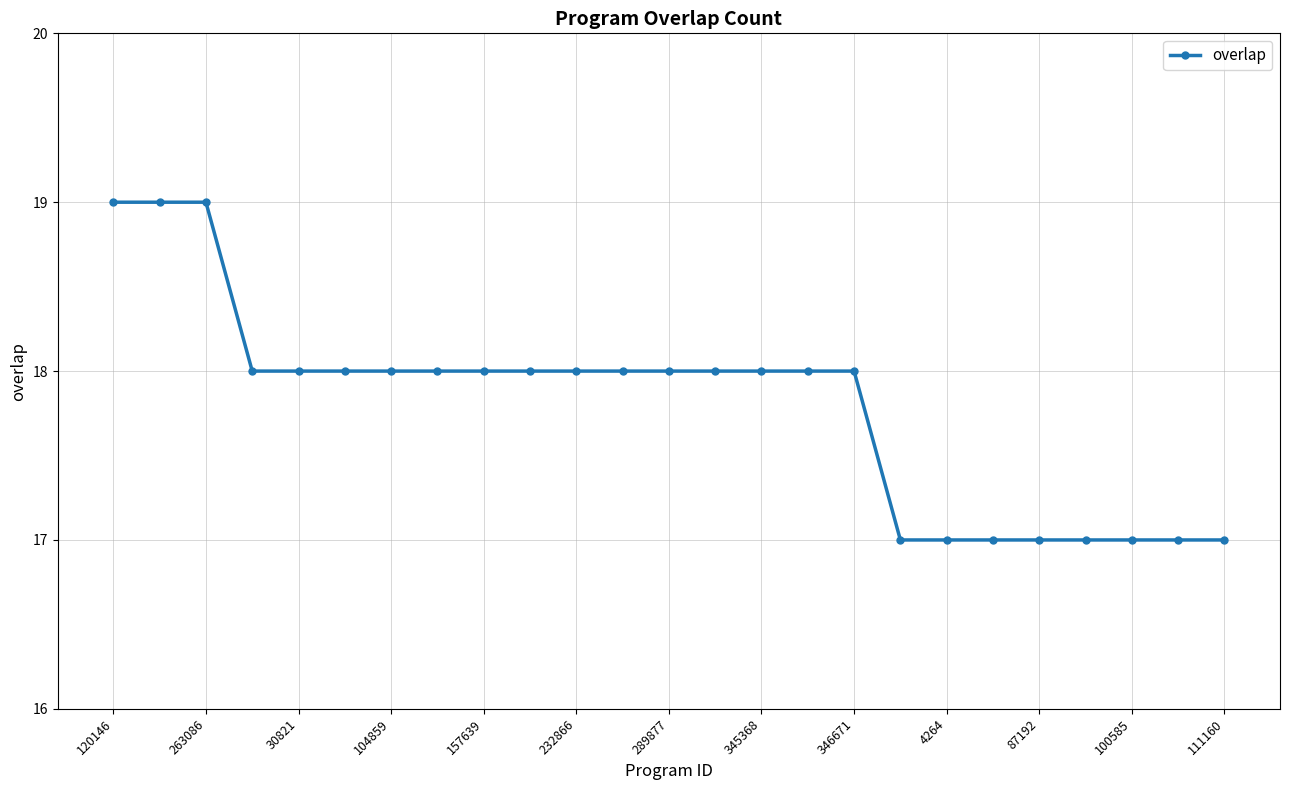

What is the greatest value displayed?

19